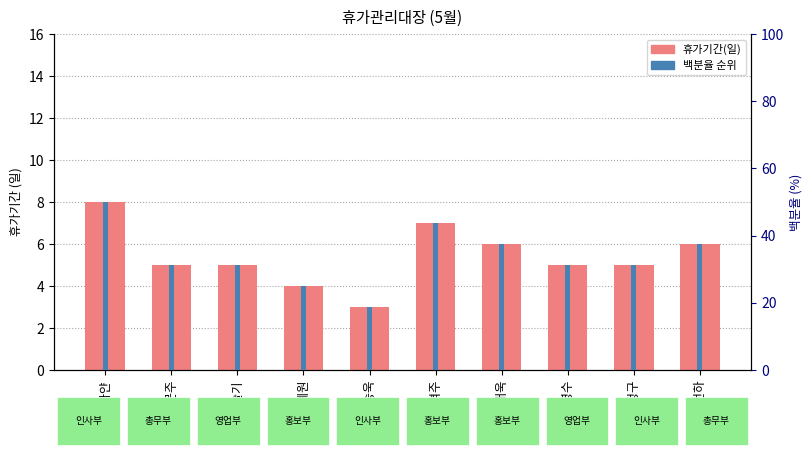

Are the bars horizontal?

No